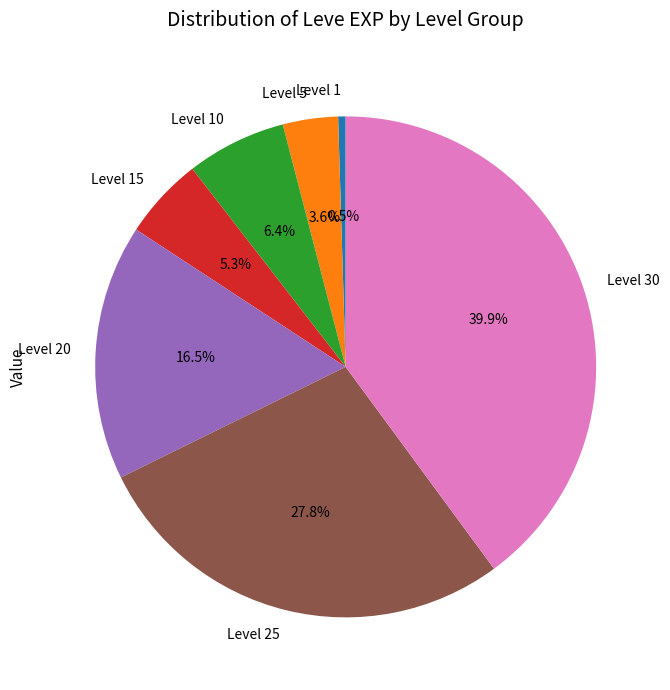

Count the number of slices in the pie.

7